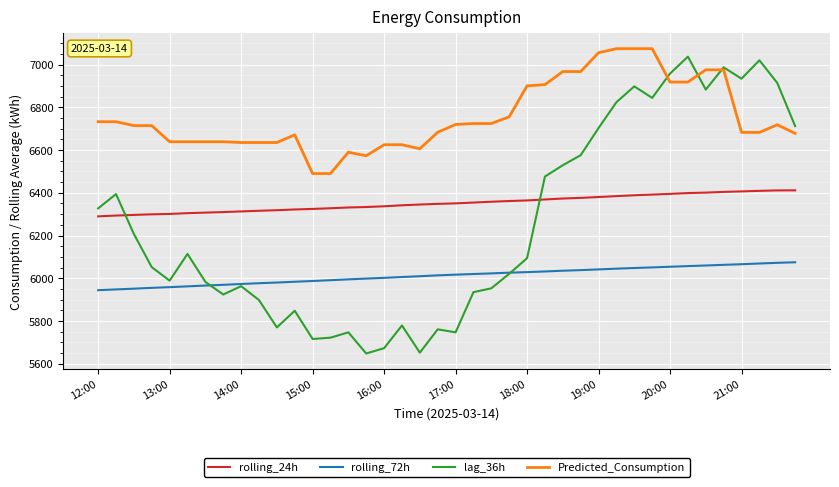

What are all the series names shown in the legend?

rolling_24h, rolling_72h, lag_36h, Predicted_Consumption